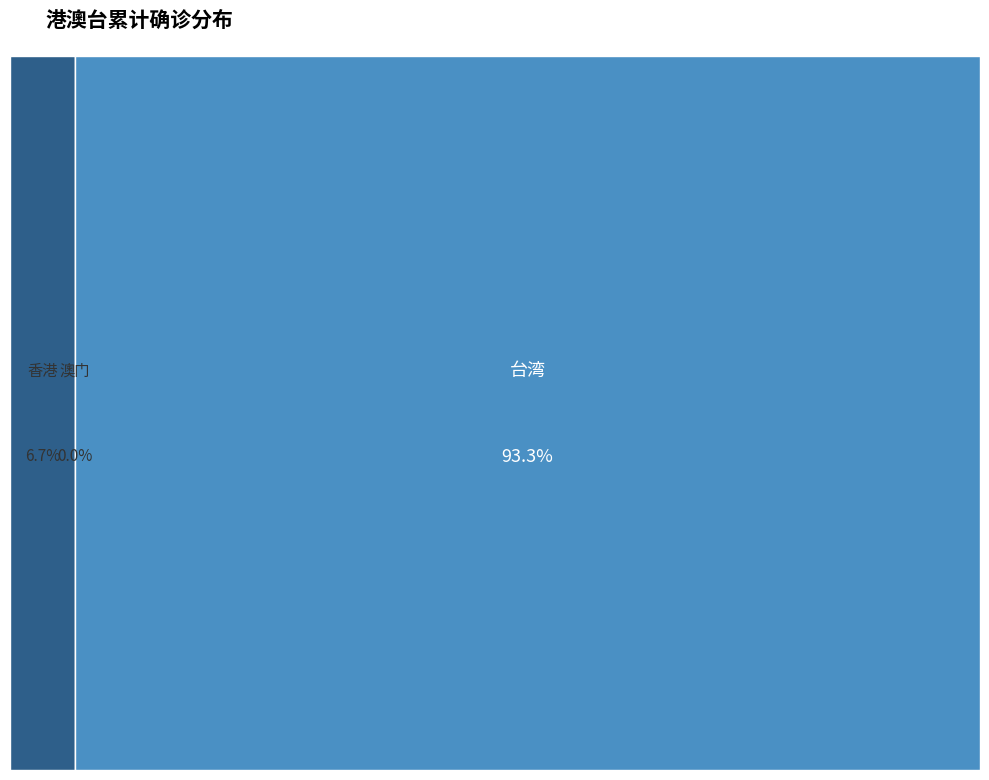

To the nearest percent, what is the combined percentage of 香港 and 澳门?

7%